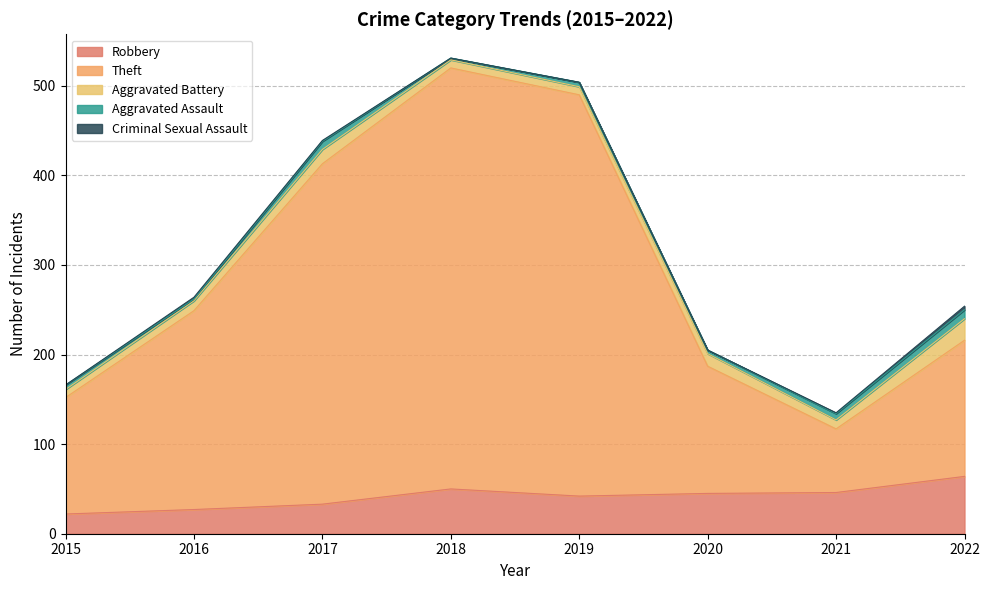

True or false: Theft and Aggravated Battery cross at least once.

False